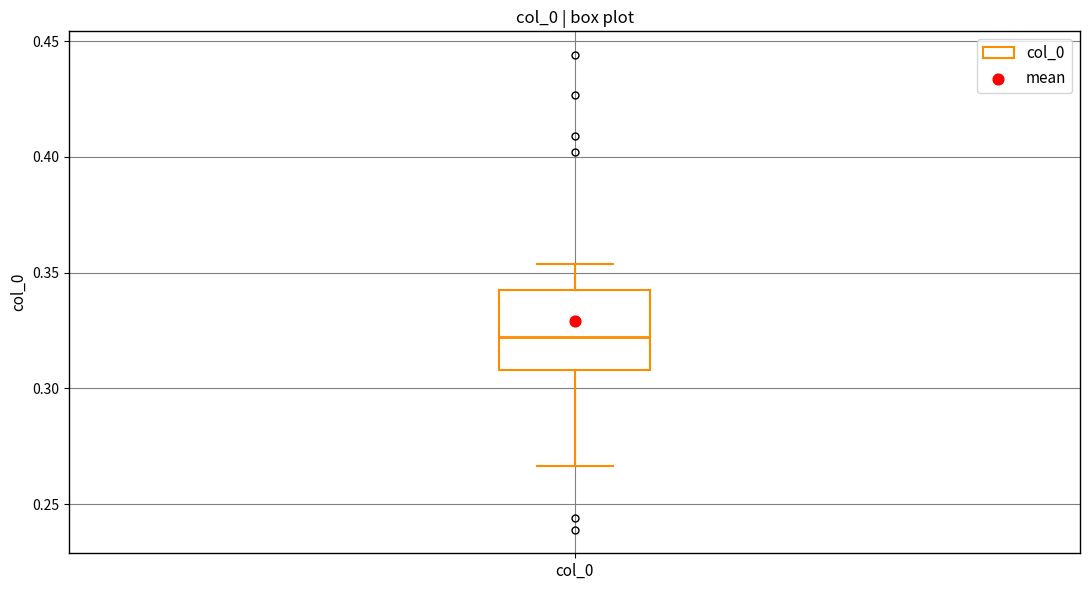

Where does the upper whisker of the box for col_0 end on the y-axis? The values are not printed on the chart, so give them approximately, as read against the axis.

0.355